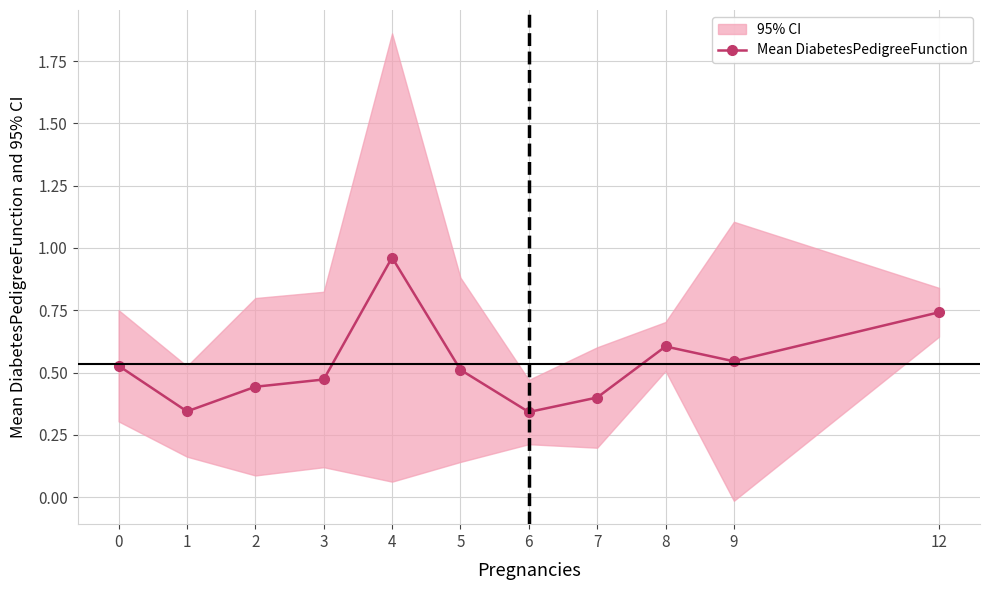

The value at 12 is 0.7. True or false?

True